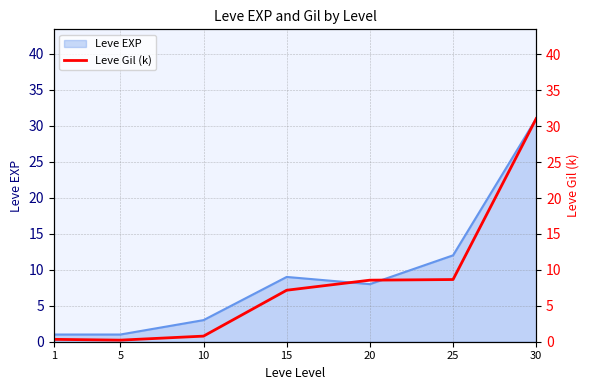

List the labels in order of value, largest first.

30, 25, 20, 15, 10, 1, 5